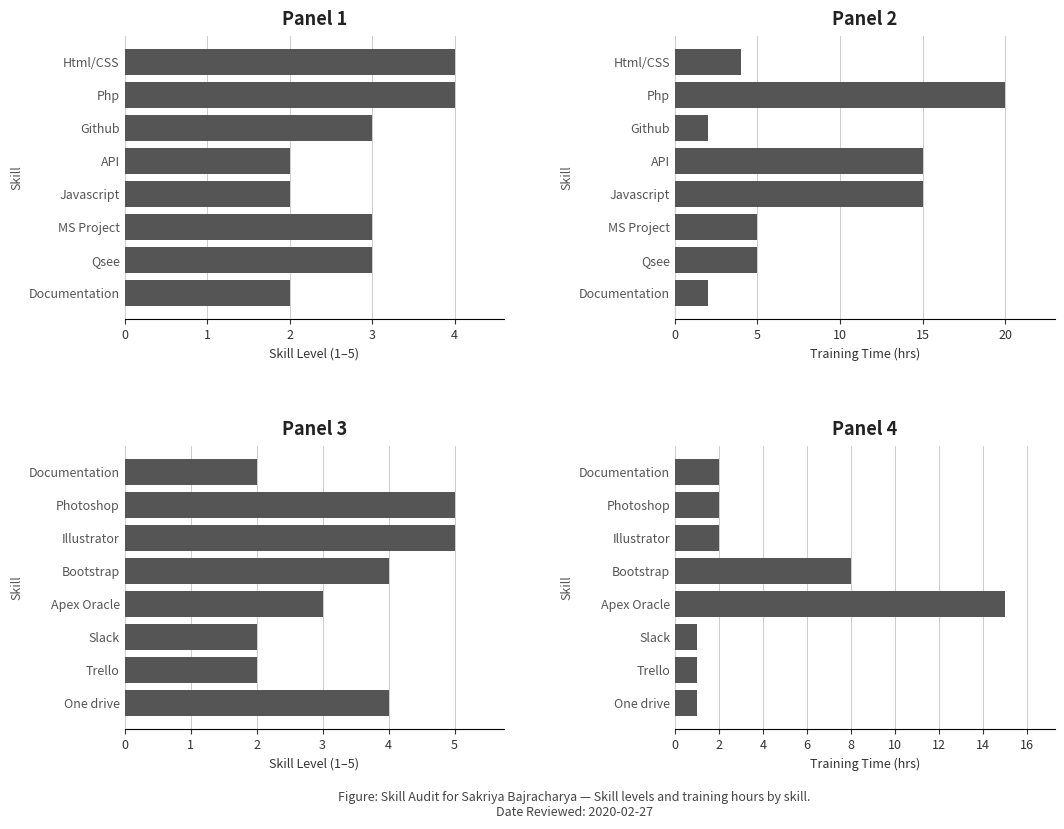

Is the value of Panel 1 at 2 greater than the value of Panel 4 at 3?

No